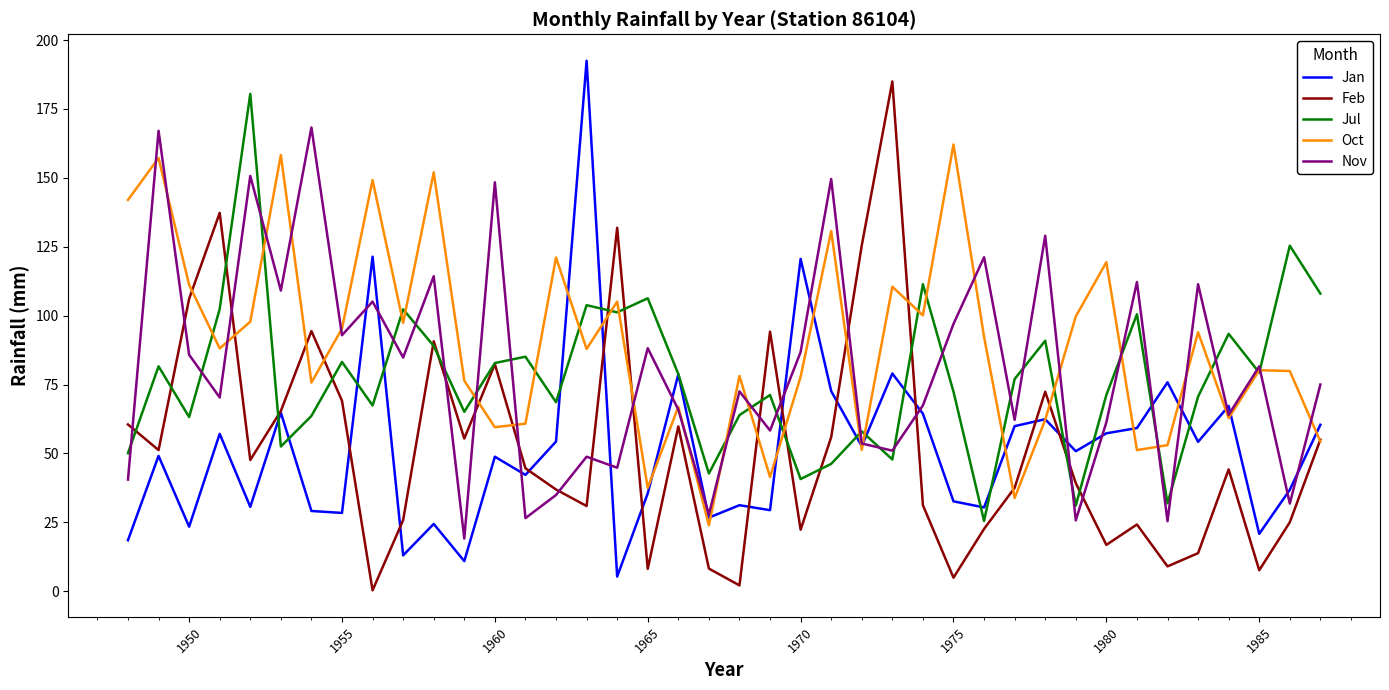

Does the chart have visible grid lines?

No